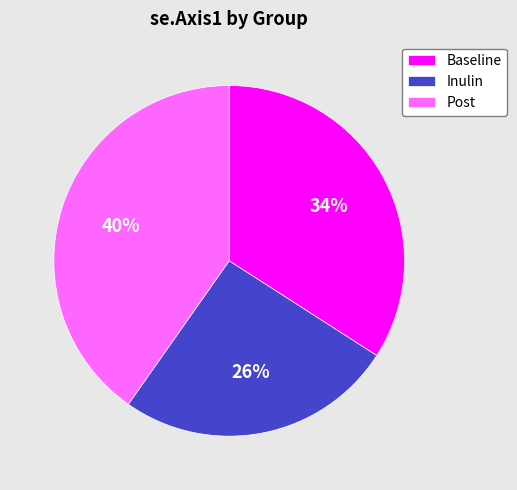

Is there any slice that represents more than half of the pie?

No